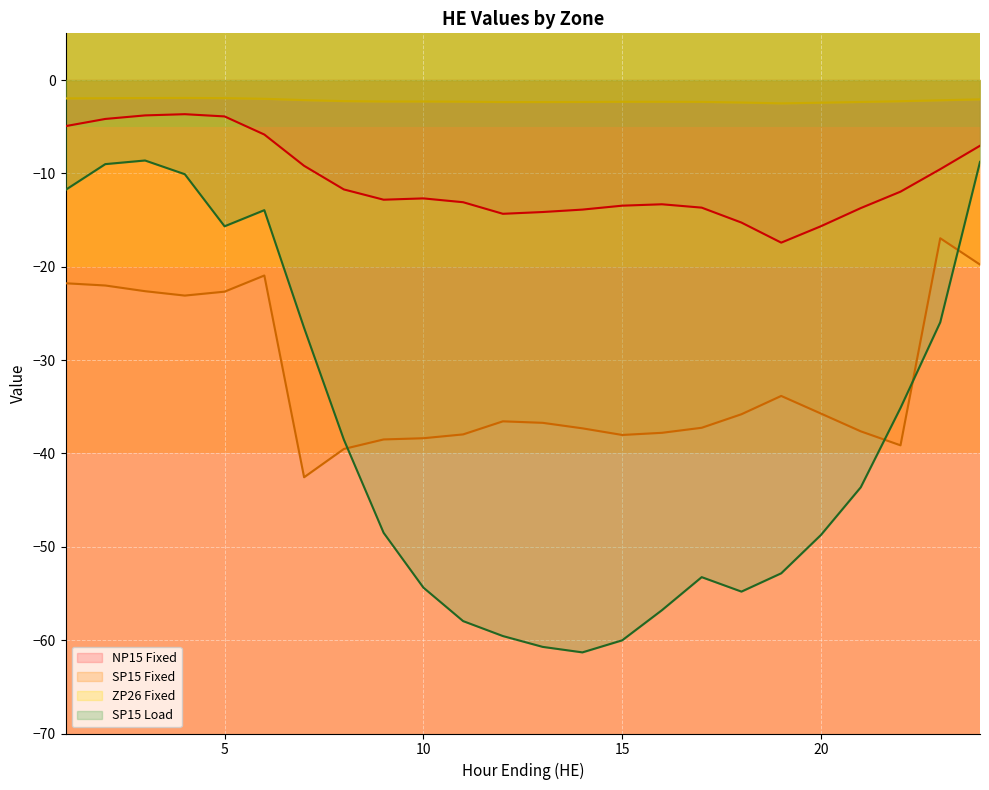

What is the value of the ZP26 Fixed point at the 9th from the left?

-2.3